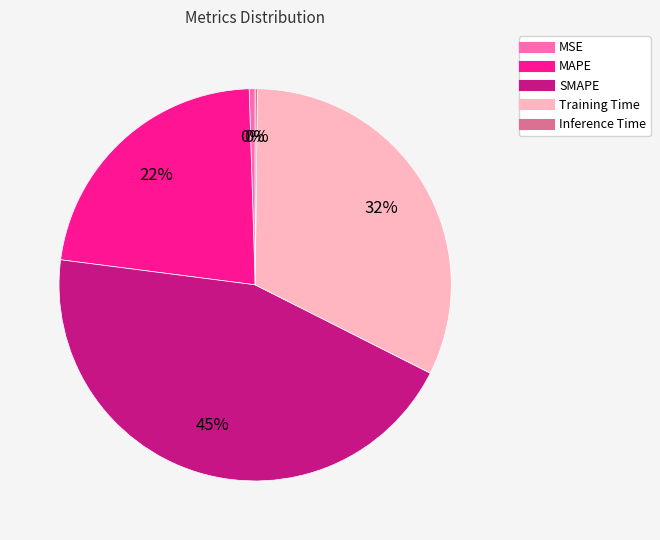

Is the sum of SMAPE and MSE greater than half?

No